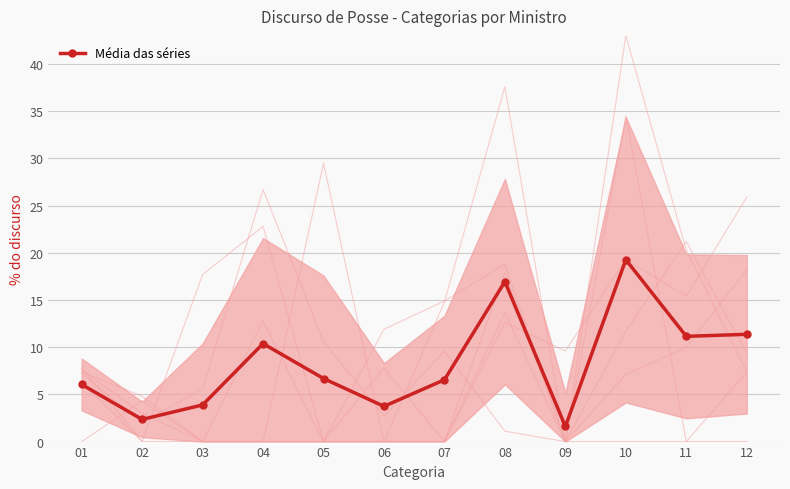

At which label does the data first exceed 6?

01